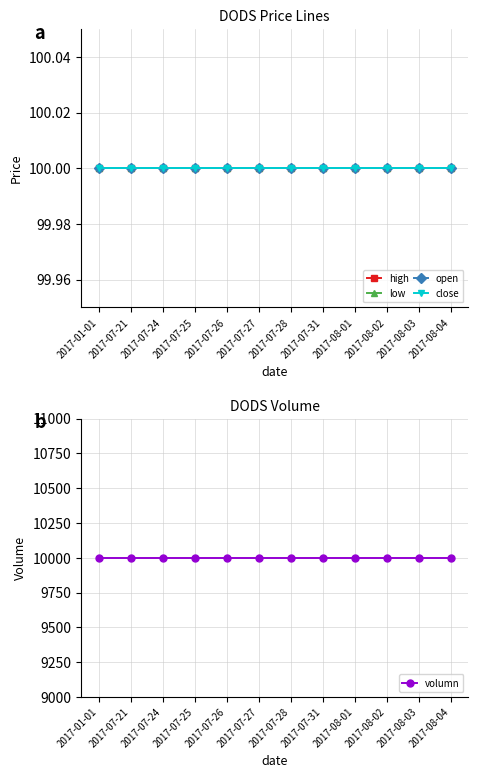

True or false: high and open cross at least once.

False